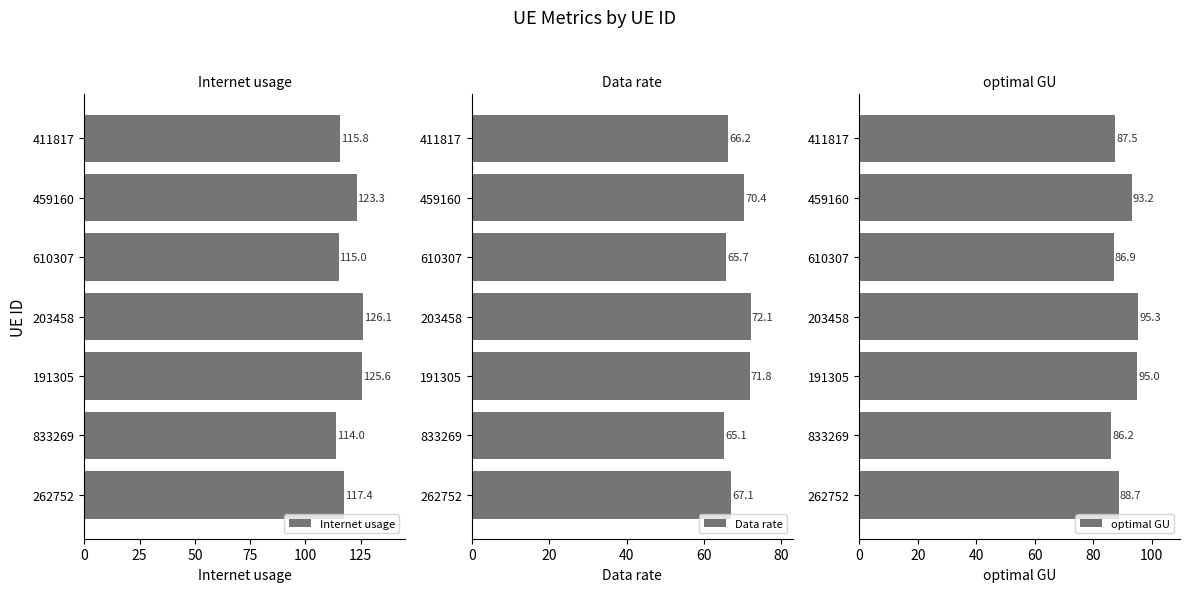

Count the number of data series in this chart.

3